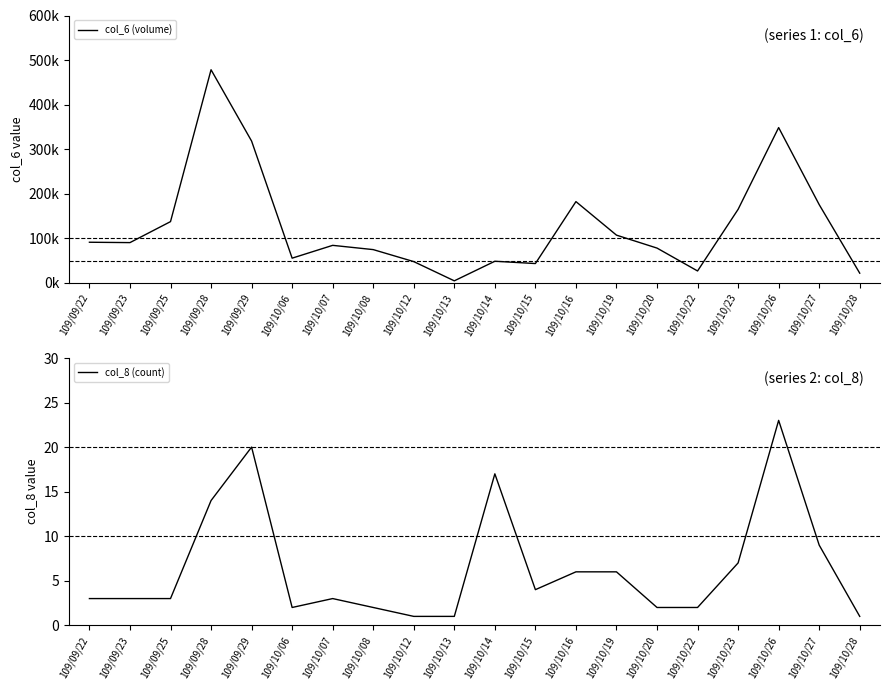

The value of col_6 (volume) at 109/10/22 is 26560. True or false?

True